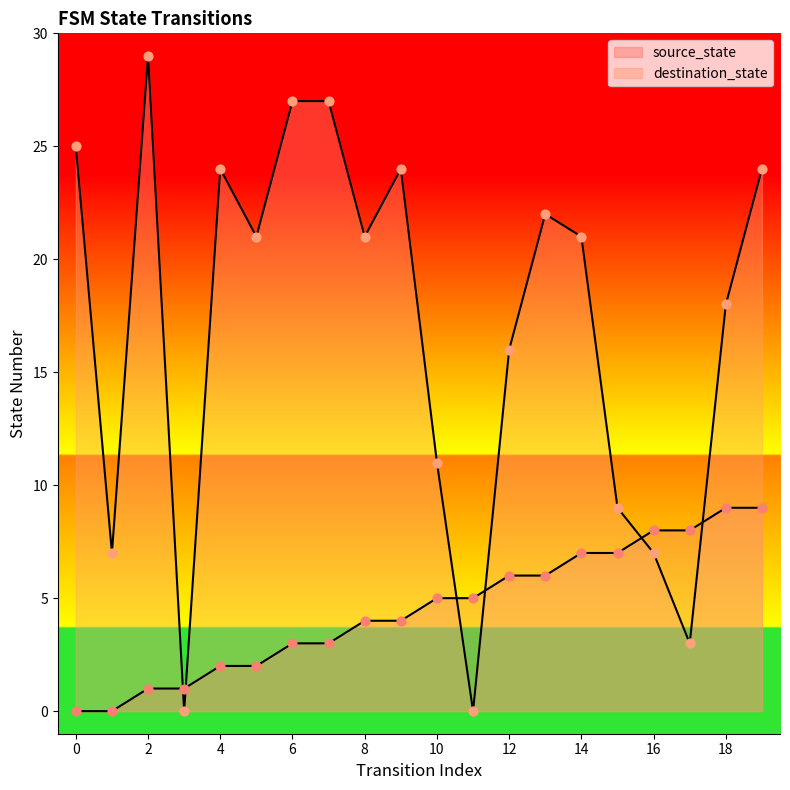

Which series reaches the maximum Y coordinate?

destination_state